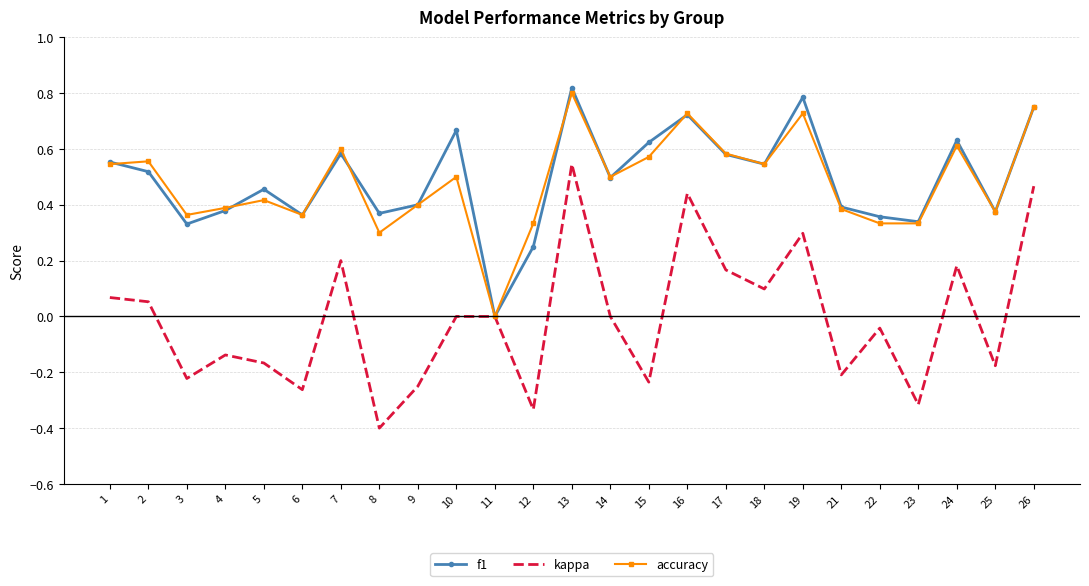

Rank the series at 12 from highest to lowest value.

accuracy, f1, kappa